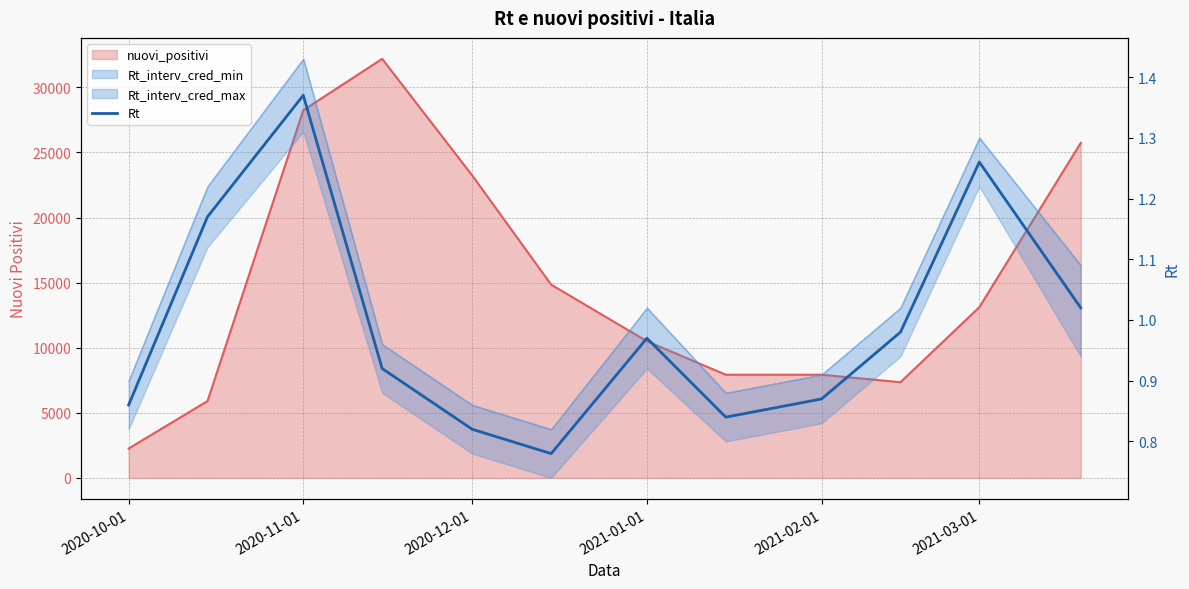

Between 2021-01-01 and 2021-02-01, which is larger?

2021-01-01